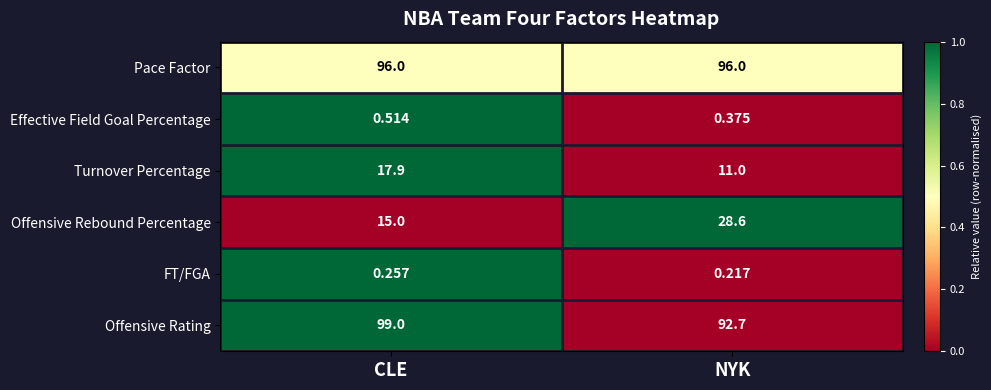

Which label corresponds to the largest value in the chart?

CLE